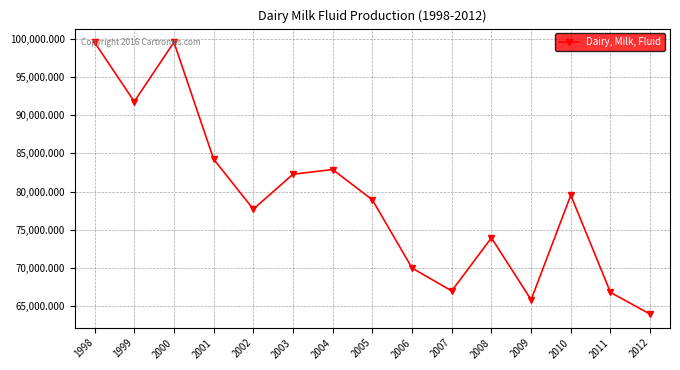

Is it true that the value at 2006 is 31440.5?

False